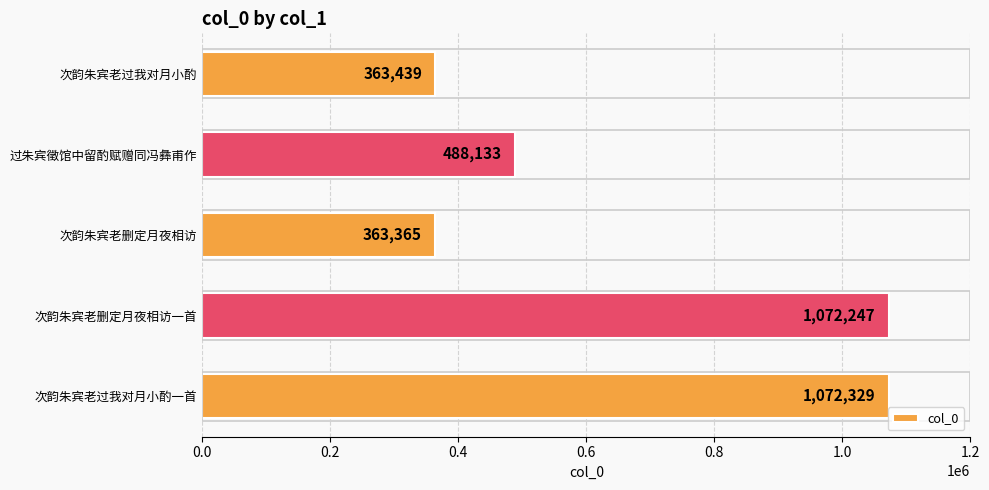

What value does the data have at 过朱宾徵馆中留酌赋赠同冯彝甫作, to the nearest 50?

488150